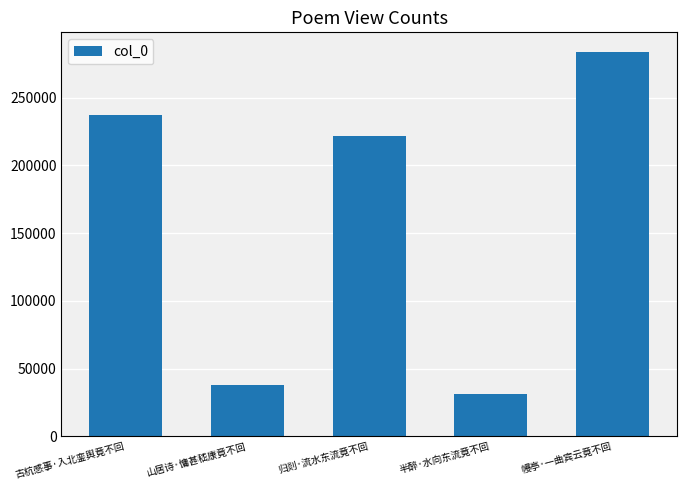

Reading left to right, list all the values displayed in this chart.

236917	37694	221567	31343	283910